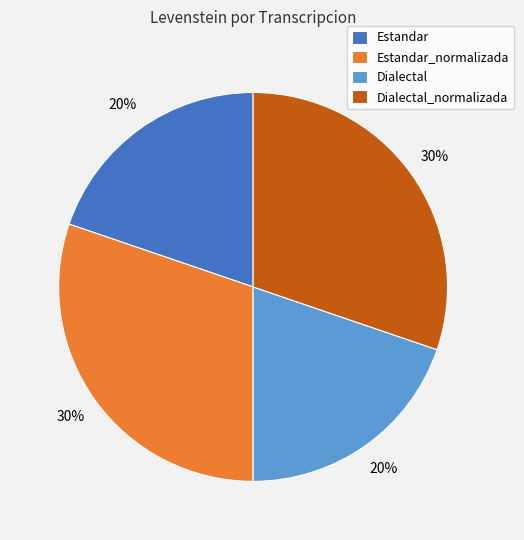

Does Dialectal represent more than half of the total?

No